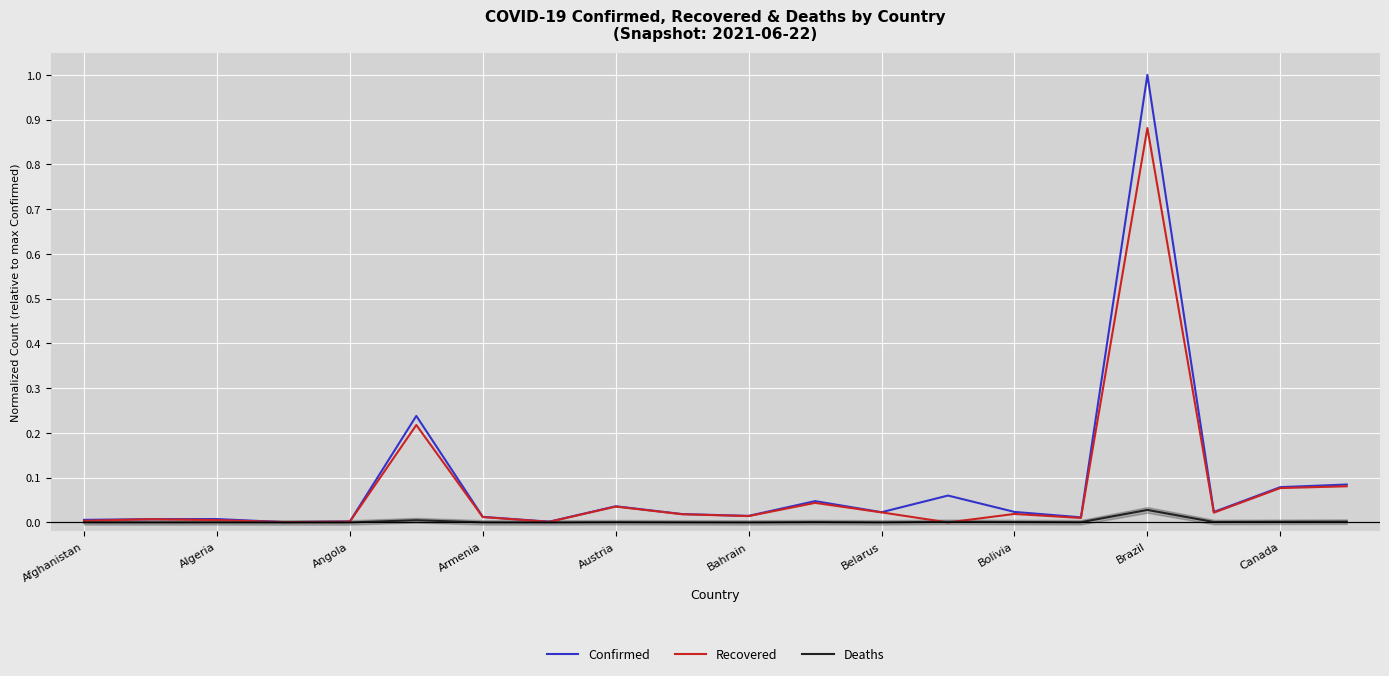

Is the value of Confirmed at Brazil greater than the value of Recovered at Brazil?

Yes